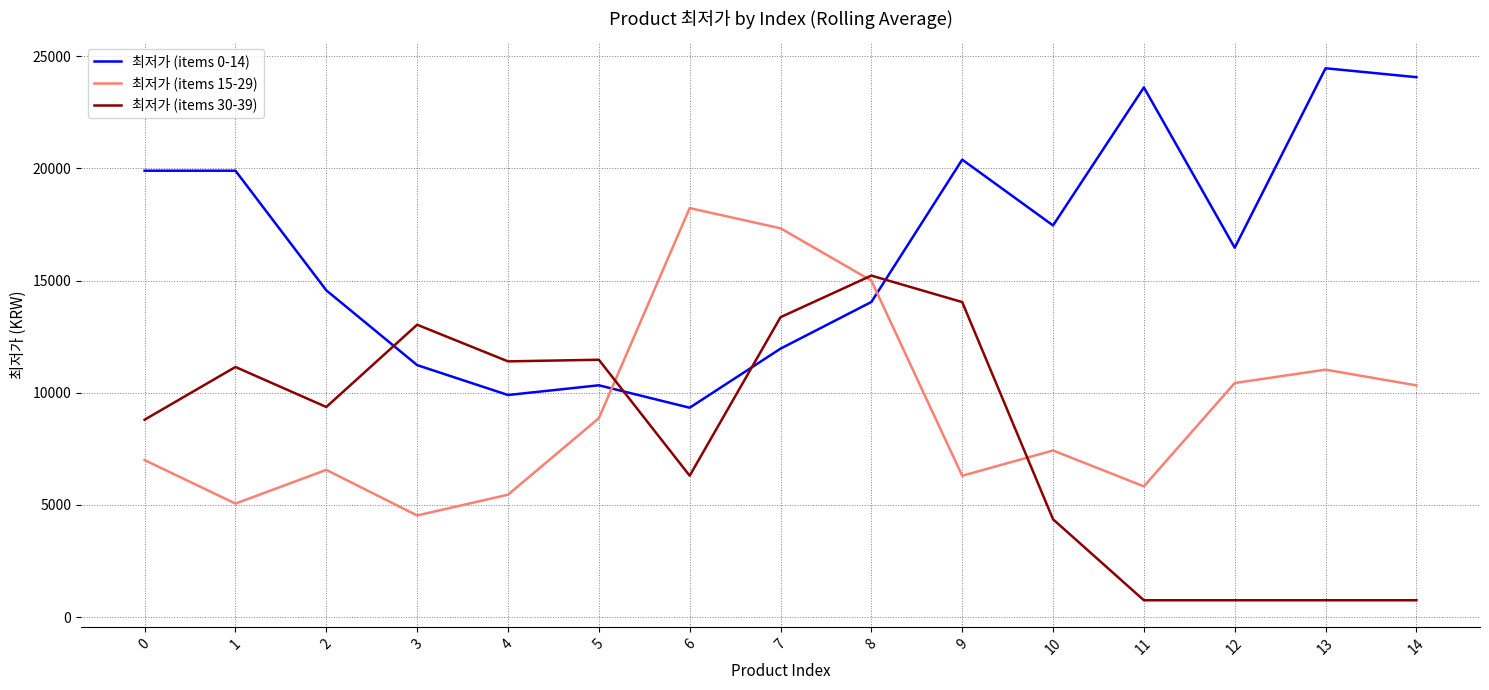

Which series changed the most between 2 and 12?

최저가 (items 30-39)